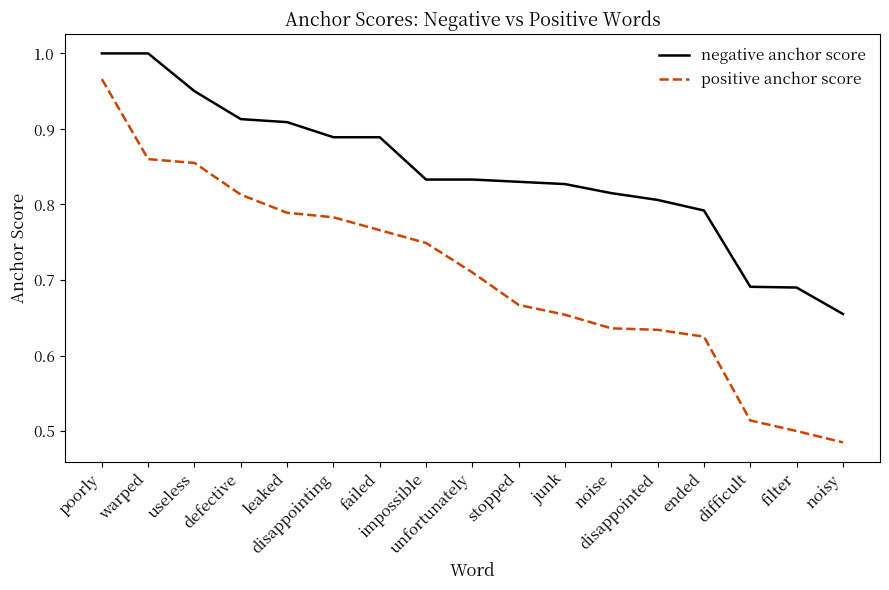

Where is negative anchor score nearest to the value 0?

noisy